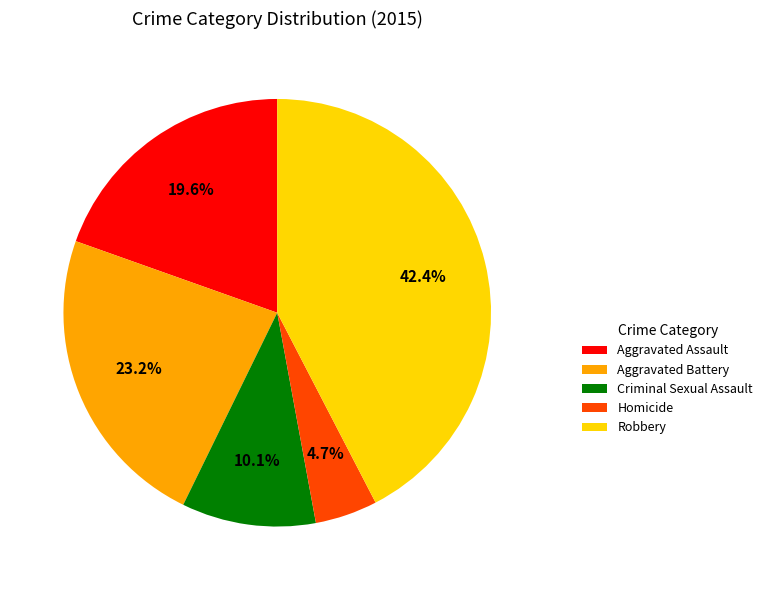

To the nearest percent, what is the combined percentage of Criminal Sexual Assault and Robbery?

53%